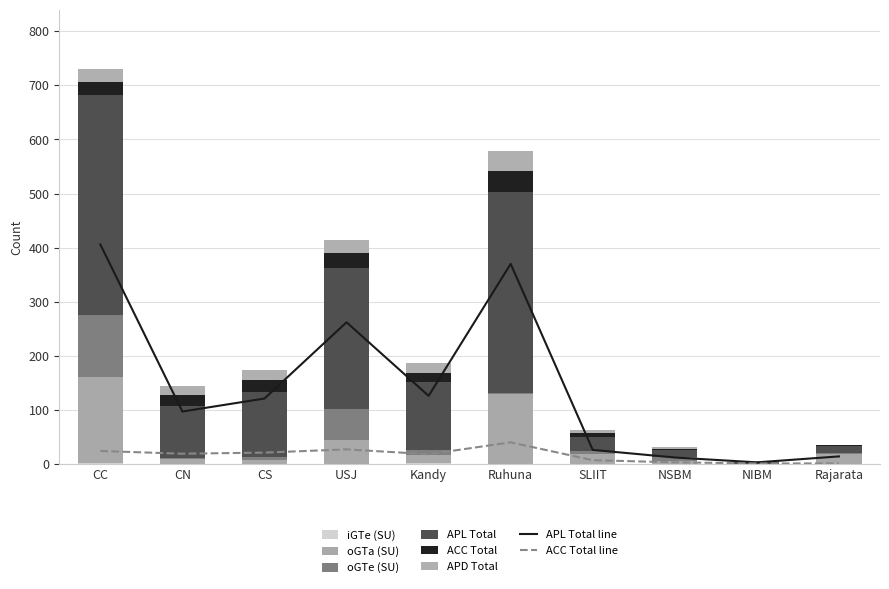

Which series has the widest spread of values?

APL Total